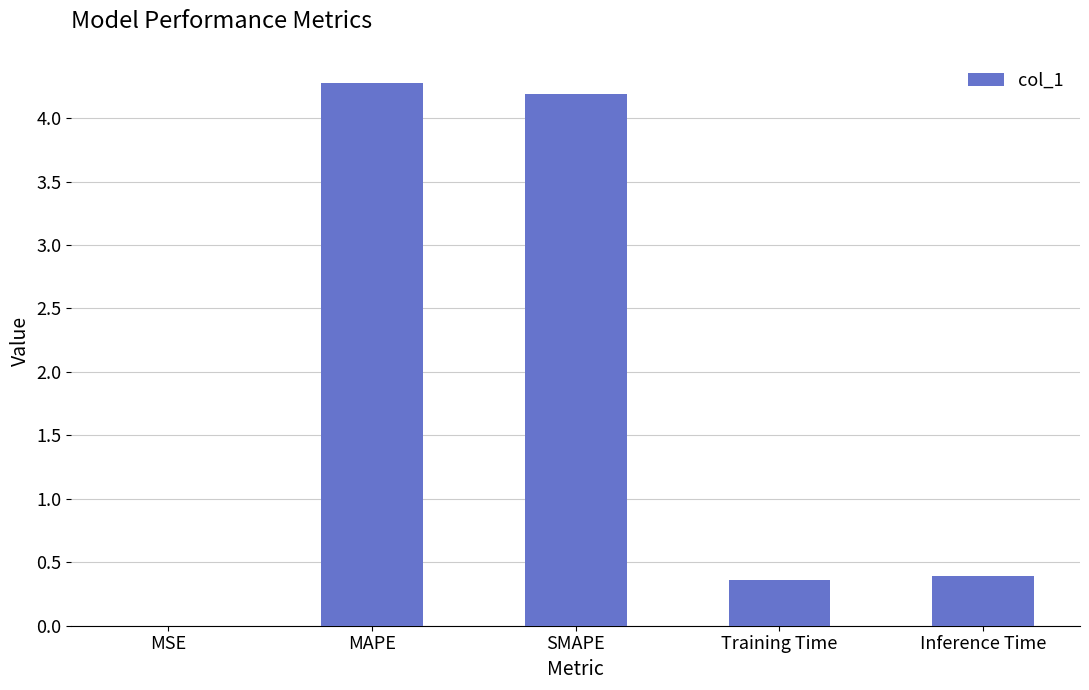

True or false: the data shows 0.4 at Training Time.

True